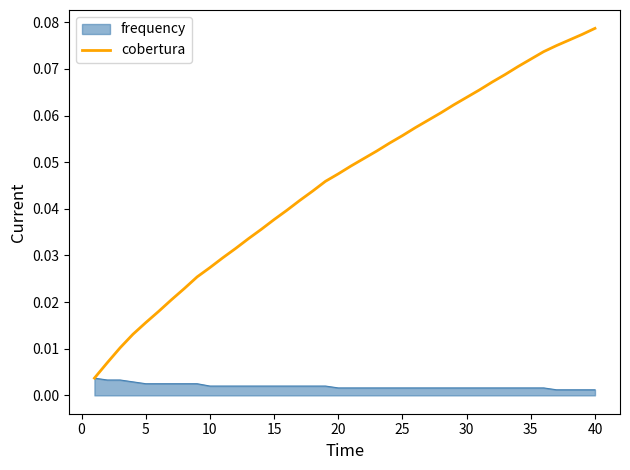

Which series has the largest range (max minus min)?

cobertura